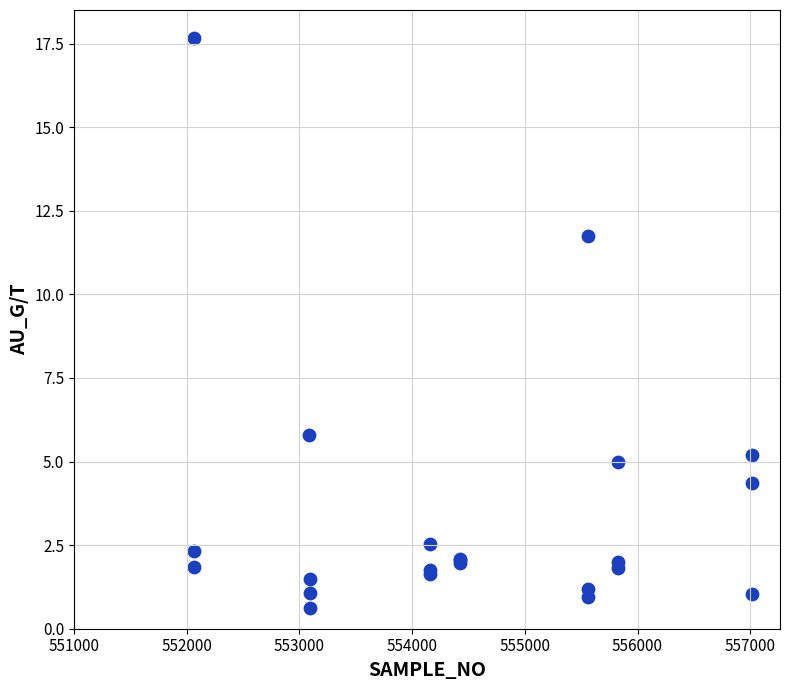

What Y value in the scatter plot is closest to 9?

11.8